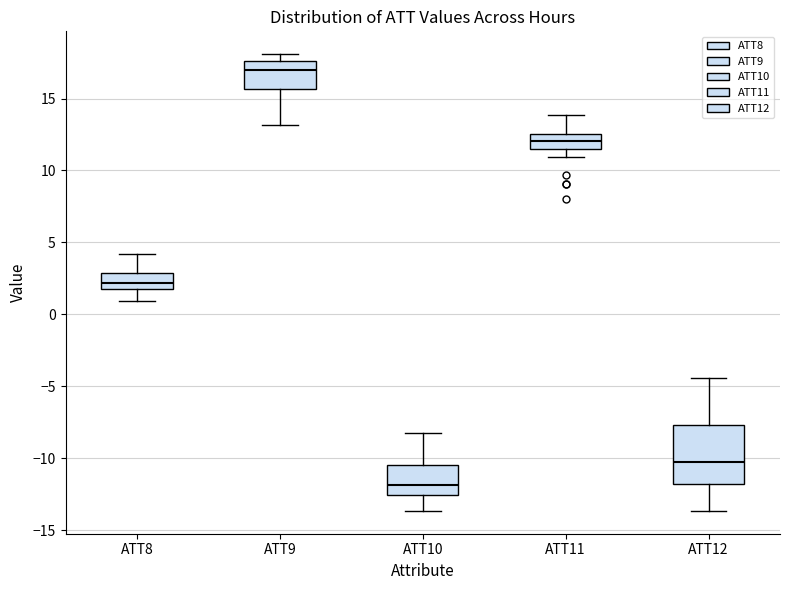

Reading left to right, read every box against the y-axis: the position of its median line, the range the box covers, and the ends of its whiskers. The values are not printed on the chart, so give them approximately, as read against the axis.

ATT8: median 2.0 (inside the box), box 2.0 to 3.0, whiskers 1.0 to 4.0
ATT9: median 17.0, box 15.5 to 17.5, whiskers 13.0 to 18.0
ATT10: median -12.0, box -12.5 to -10.5, whiskers -13.5 to -8.0
ATT11: median 12.0, box 11.5 to 12.5, whiskers 11.0 to 14.0
ATT12: median -10.5, box -12.0 to -7.5, whiskers -13.5 to -4.5